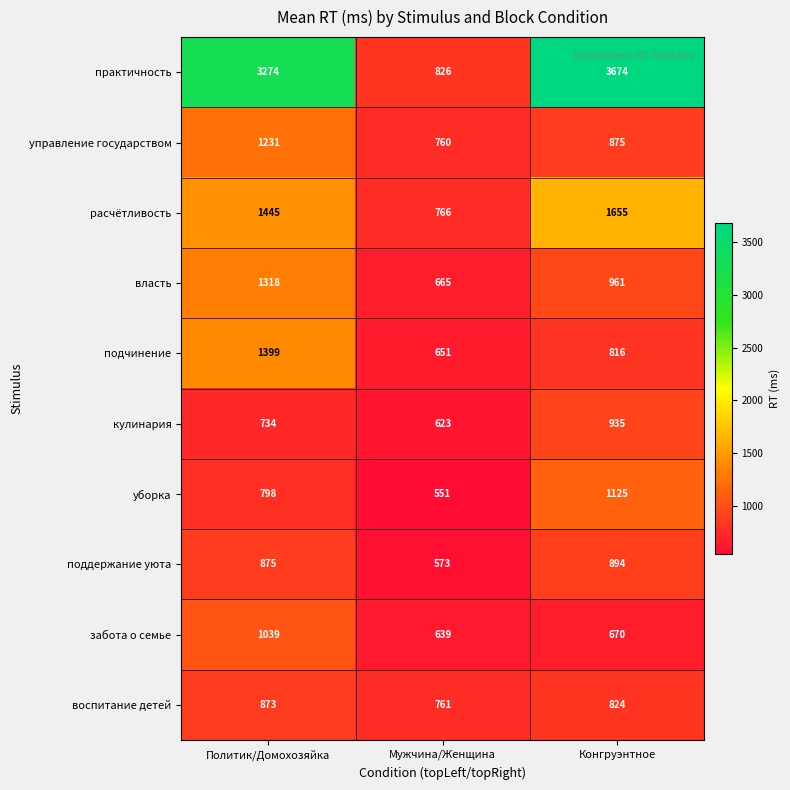

Count the number of data series in this chart.

10